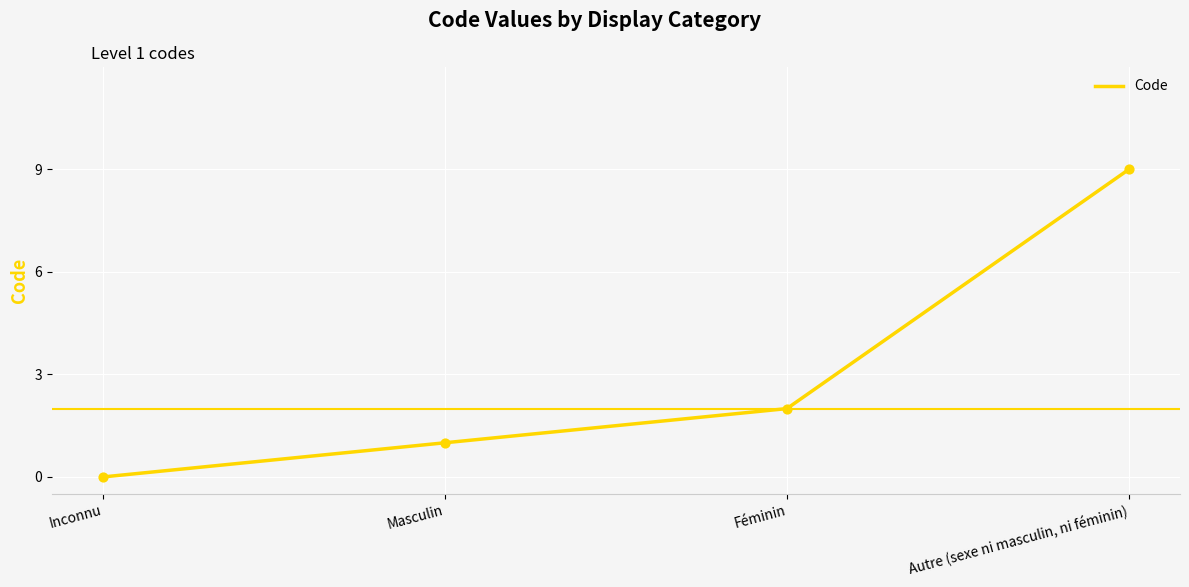

What is the change in value from Inconnu to Autre (sexe ni masculin, ni féminin)?

+9